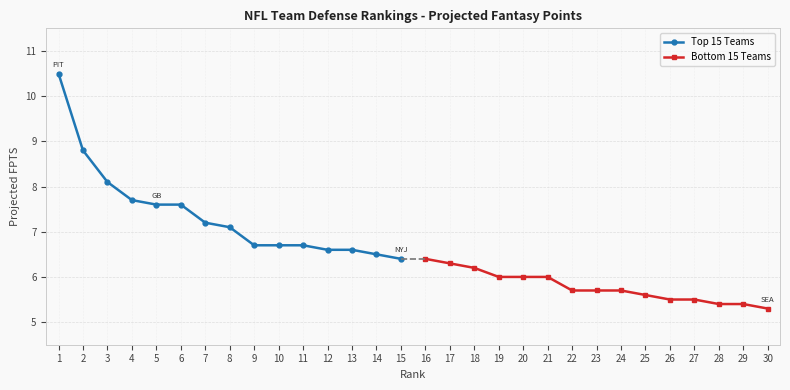

Rank the series by their maximum value, from highest to lowest.

Top 15 Teams, Bottom 15 Teams